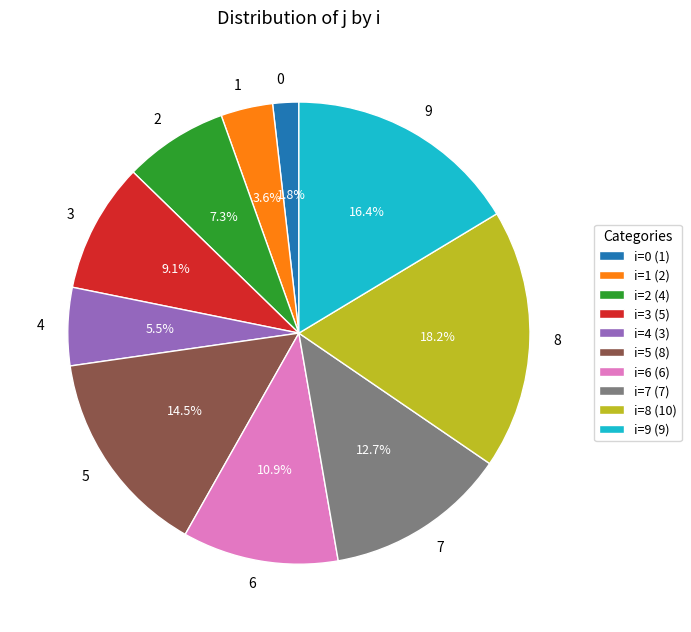

Does any single category account for the majority?

No